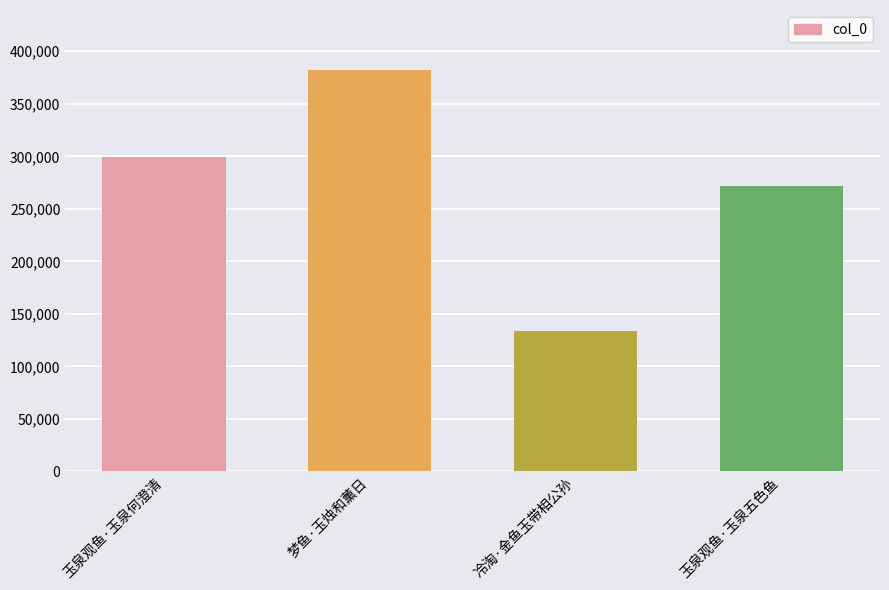

What is the sum of the values at 梦鱼·玉烛和薰日 and 玉泉观鱼·玉泉何澄清?

680901